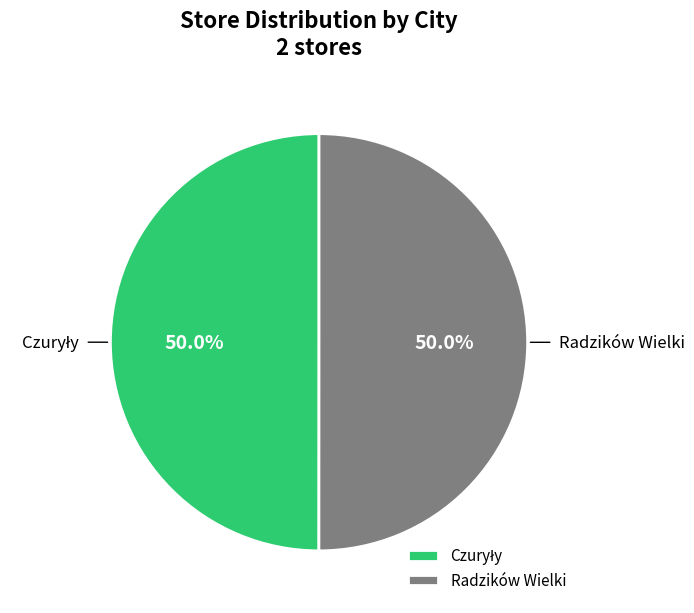

Is it true that Czuryły is 50% of the pie?

True